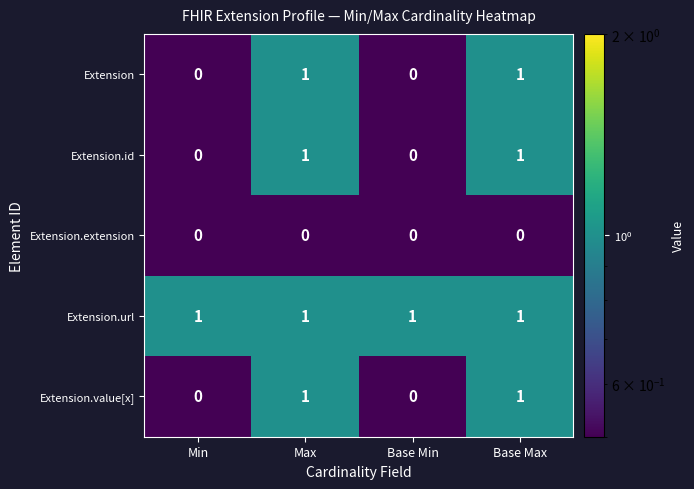

Which series has the largest total across all categories?

Extension.url